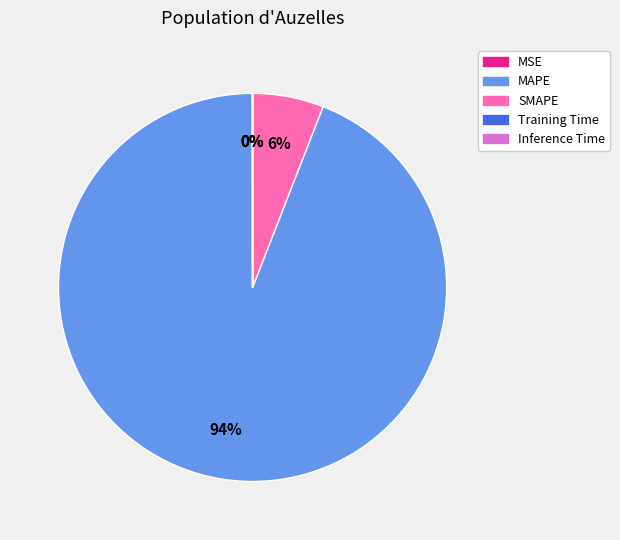

True or false: SMAPE accounts for 6% of the total.

True